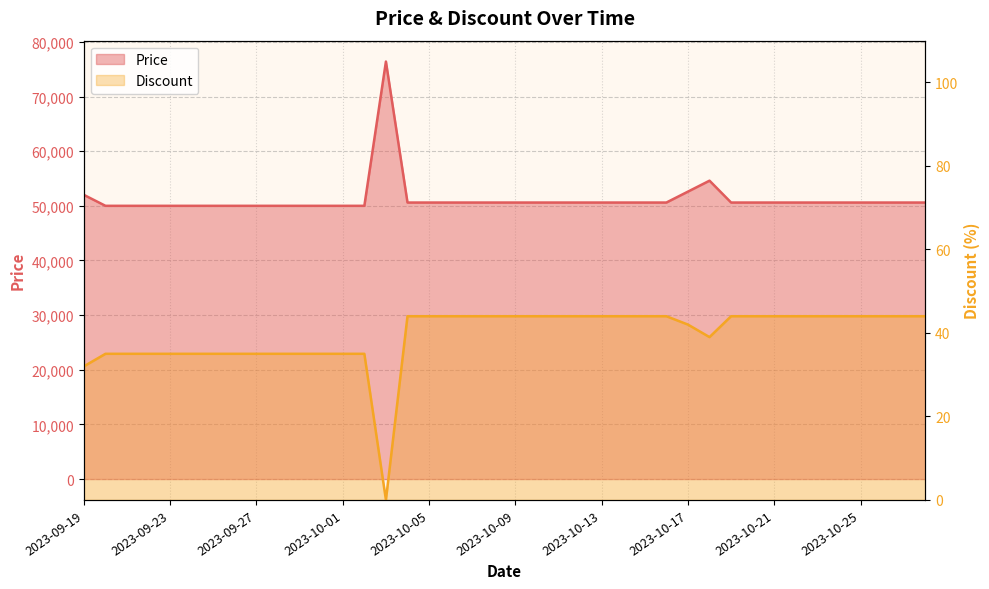

True or false: Price has more than 1 points higher than both neighbors.

True